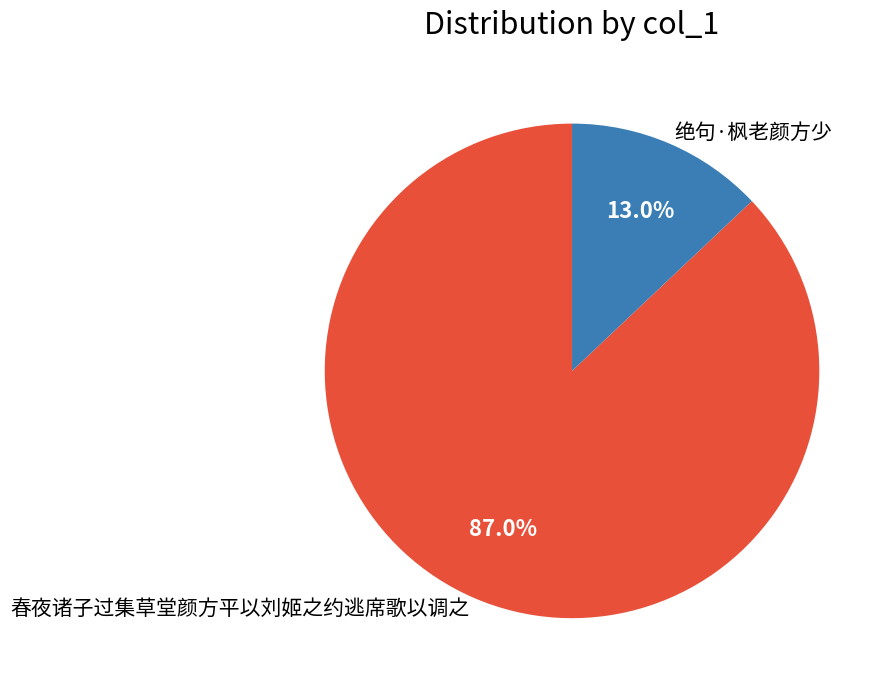

Between 绝句·枫老颜方少 and 春夜诸子过集草堂颜方平以刘姬之约逃席歌以调之, which is larger?

春夜诸子过集草堂颜方平以刘姬之约逃席歌以调之